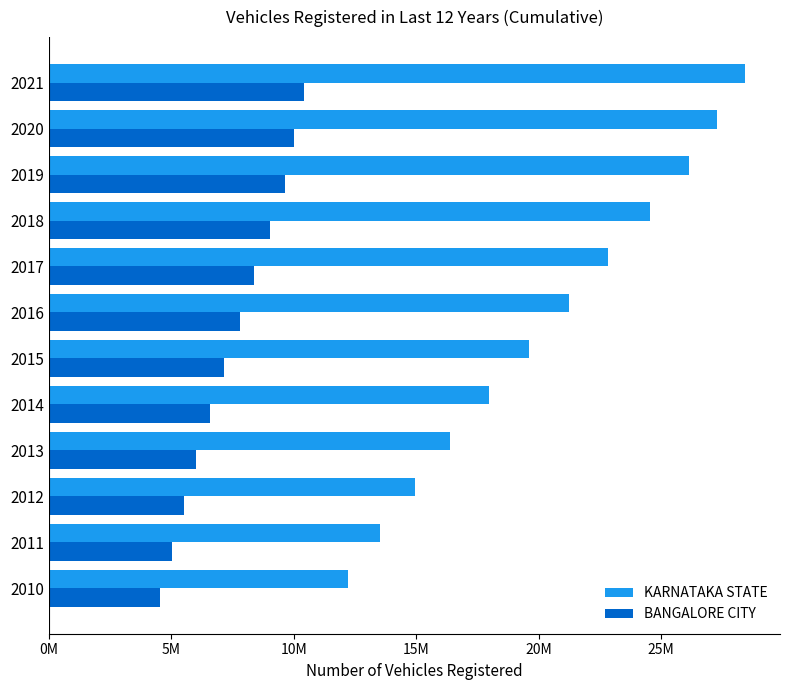

What are all the series names shown in the legend?

KARNATAKA STATE, BANGALORE CITY